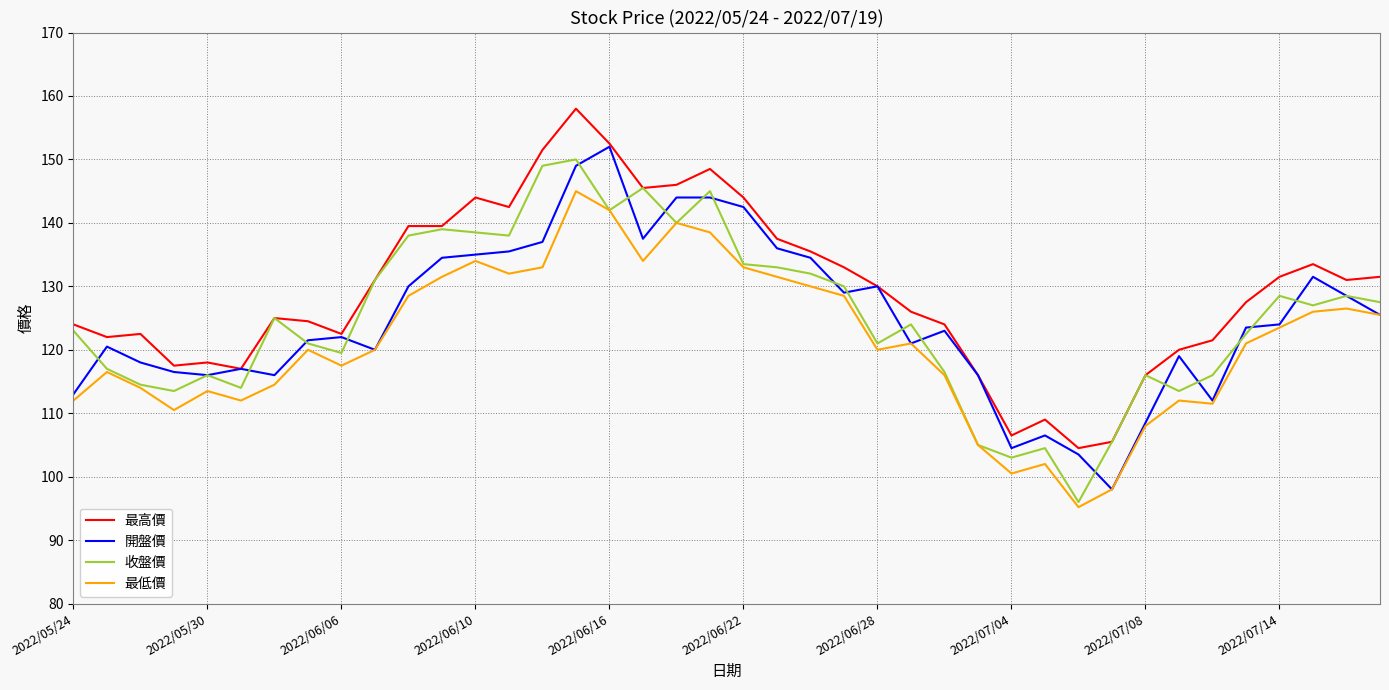

Which series has the largest total across all categories?

最高價